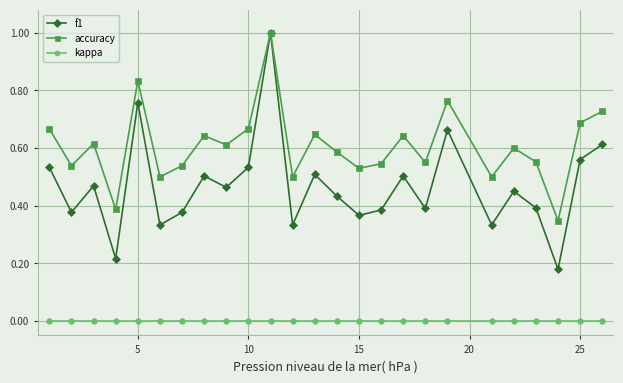

What is the greatest value displayed?

1.0